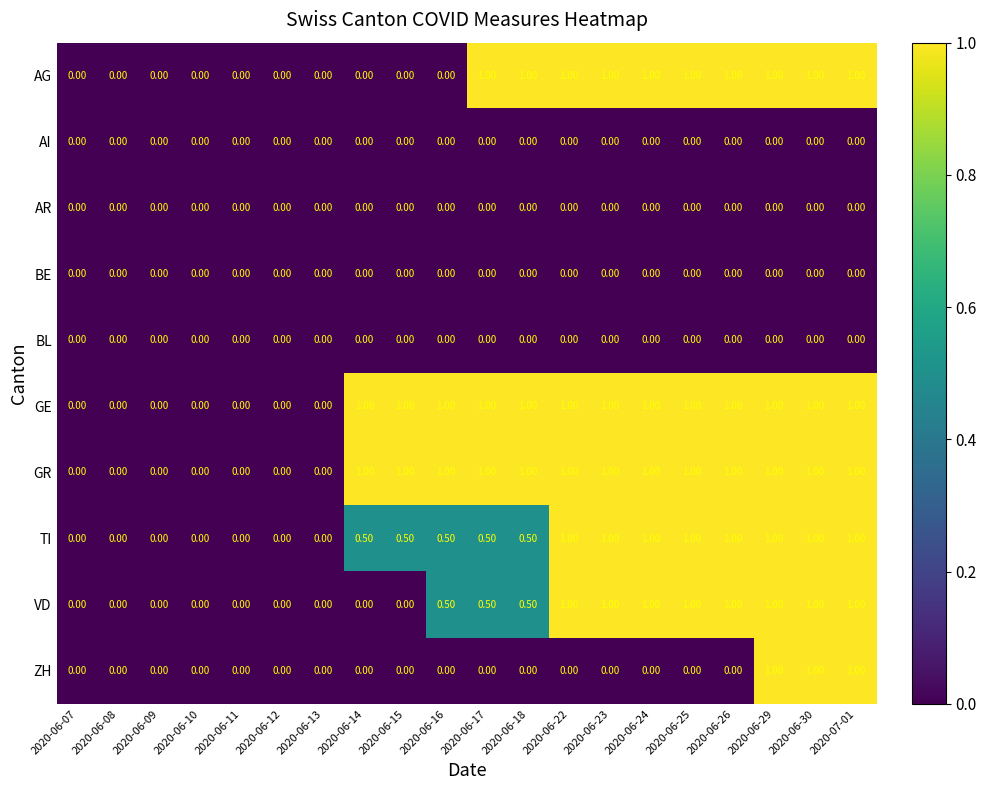

Between 2020-06-14 and 2020-06-18, which series saw the biggest shift?

AG